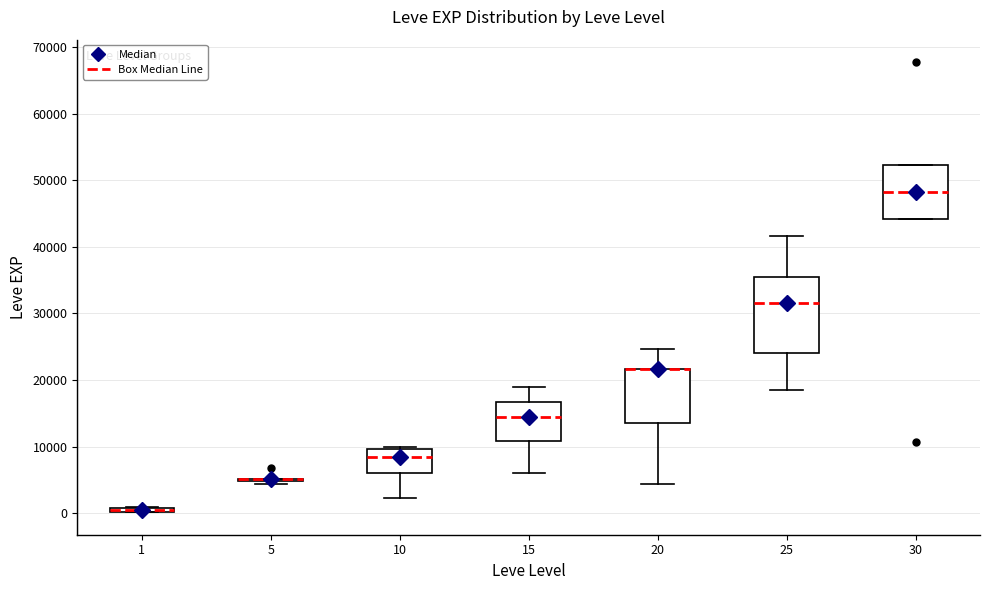

Which box is the tallest, from its lower edge to its upper edge?

25